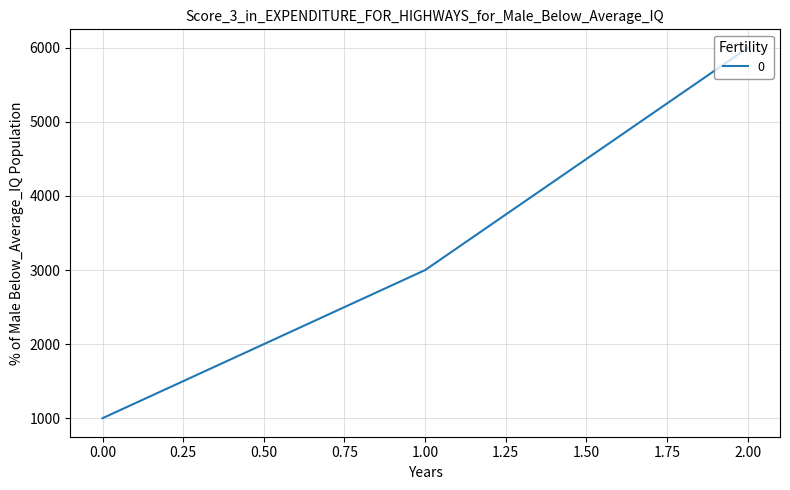

List the labels in order of value, smallest first.

0.00, 1.00, 2.00